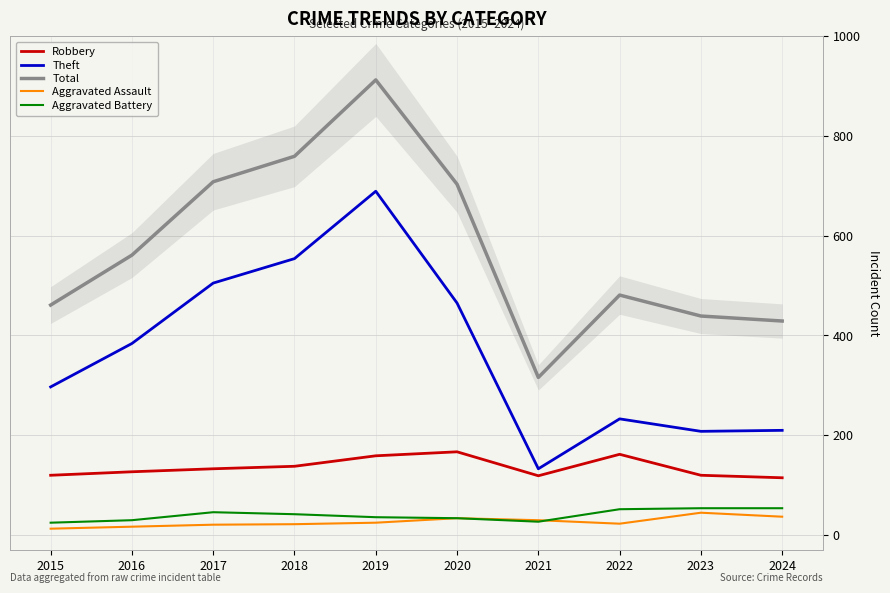

How many data points in Robbery are less than 133?

5